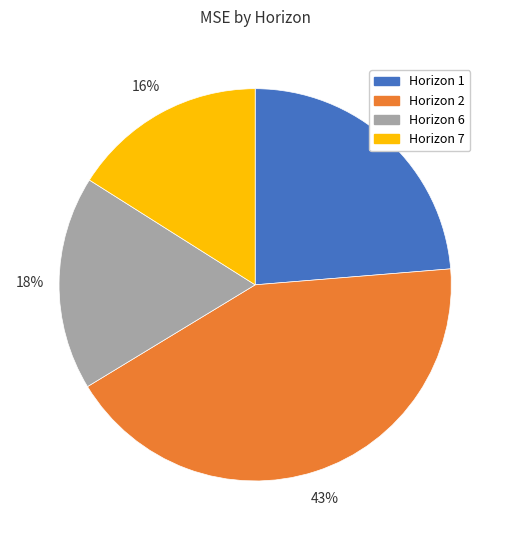

Between Horizon 6 and Horizon 7, which is larger?

Horizon 6